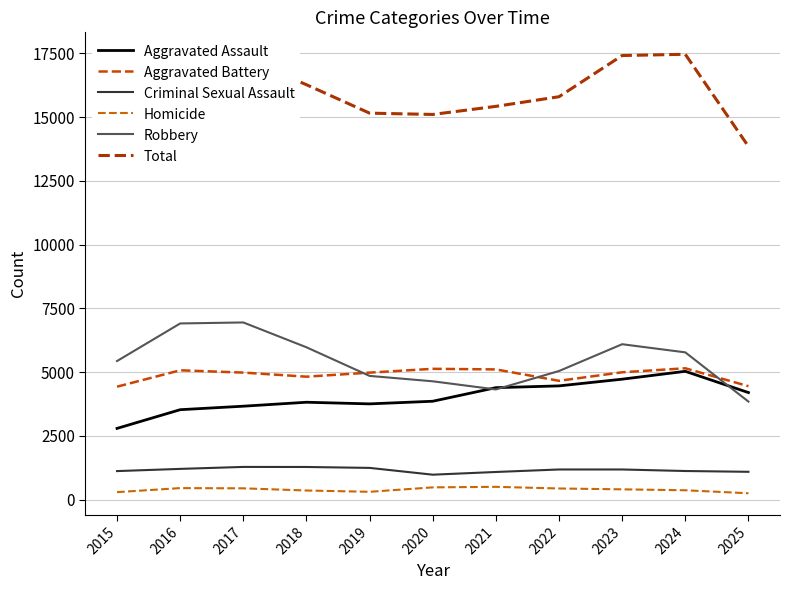

Is the value of Robbery at 2024 greater than the value of Aggravated Assault at 2016?

Yes